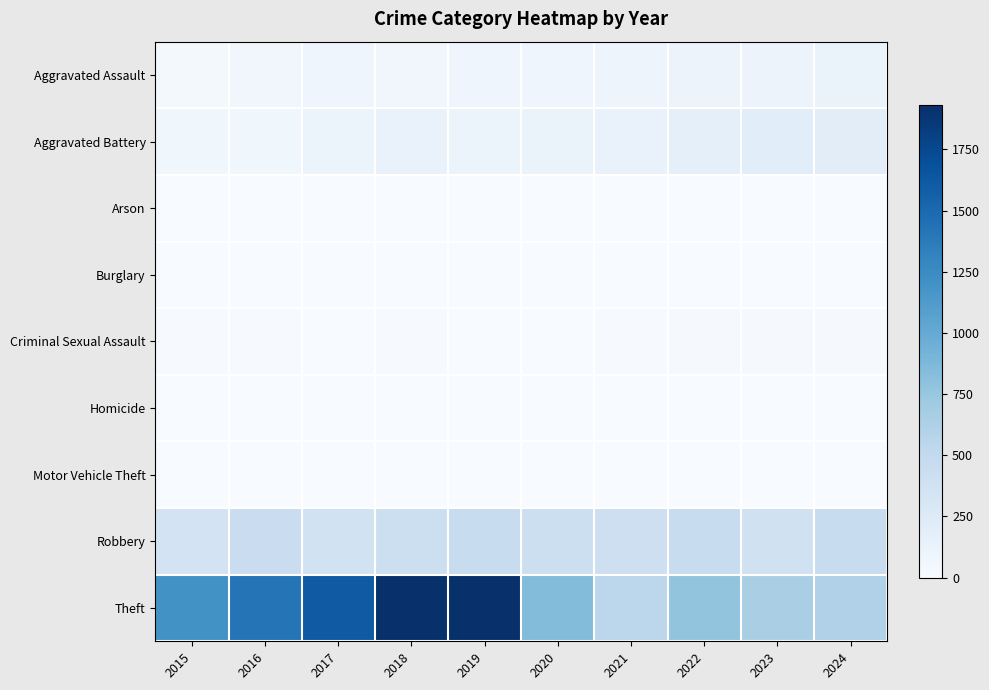

Reading left to right, what are all the values shown in this chart?

Aggravated Assault: 2015=37	2016=65	2017=84	2018=65	2019=78	2020=80	2021=96	2022=107	2023=109	2024=127
Aggravated Battery: 2015=73	2016=73	2017=120	2018=129	2019=119	2020=128	2021=134	2022=180	2023=204	2024=201
Arson: 2015=3	2016=0	2017=0	2018=1	2019=1	2020=1	2021=2	2022=3	2023=1	2024=1
Burglary: 2015=0	2016=0	2017=2	2018=0	2019=1	2020=0	2021=1	2022=0	2023=0	2024=1
Criminal Sexual Assault: 2015=11	2016=8	2017=5	2018=9	2019=6	2020=2	2021=10	2022=21	2023=17	2024=21
Homicide: 2015=0	2016=1	2017=1	2018=1	2019=1	2020=2	2021=4	2022=6	2023=2	2024=4
Motor Vehicle Theft: 2015=1	2016=4	2017=2	2018=1	2019=1	2020=2	2021=2	2022=2	2023=6	2024=2
Robbery: 2015=348	2016=443	2017=374	2018=416	2019=467	2020=415	2021=413	2022=463	2023=377	2024=454
Theft: 2015=1200	2016=1422	2017=1618	2018=1926	2019=1930	2020=846	2021=537	2022=773	2023=652	2024=616